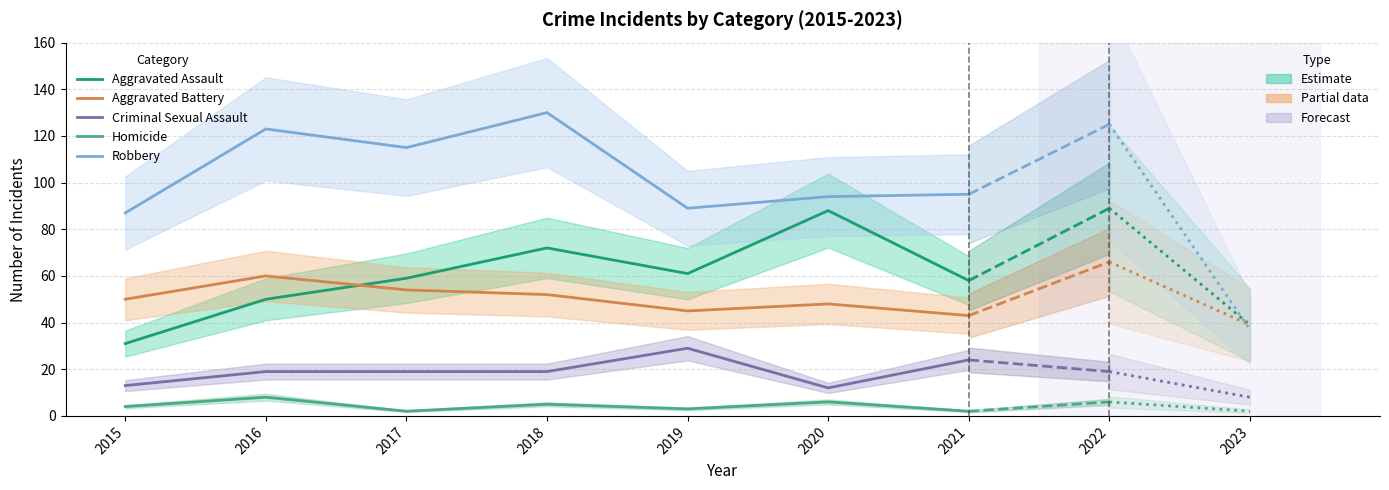

What is the value of the Homicide point at the 4th from the left?

5